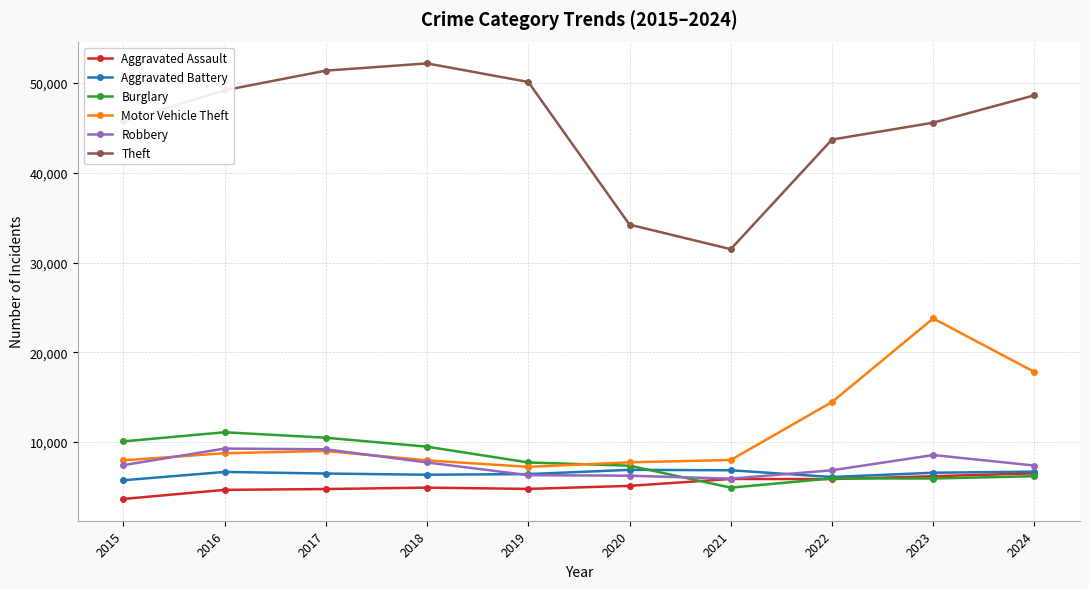

Is the value of Theft at 2022 greater than the value of Robbery at 2018?

Yes